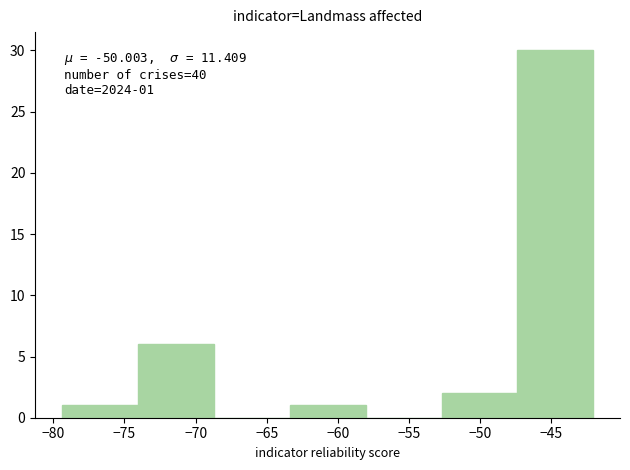

Over which range of the x-axis is the bar tallest?

-47.5 to -42.0